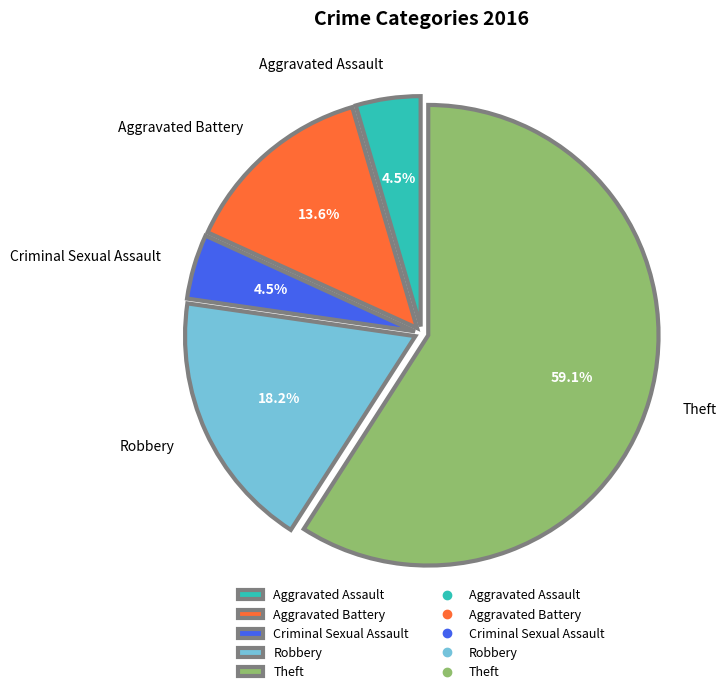

What percentage do Criminal Sexual Assault and Robbery together represent?

22.7%